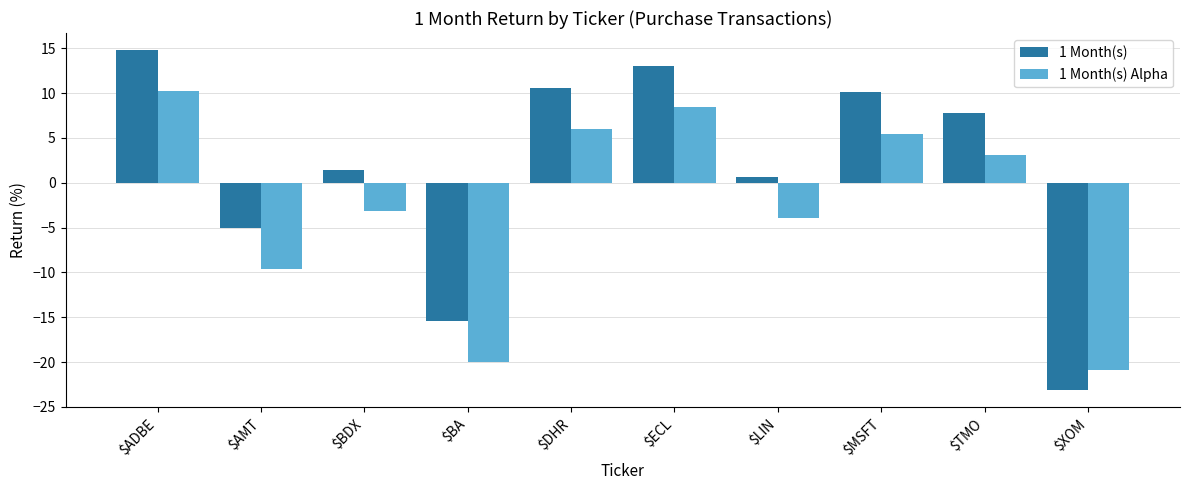

At which category does the chart reach its minimum across all series?

$XOM